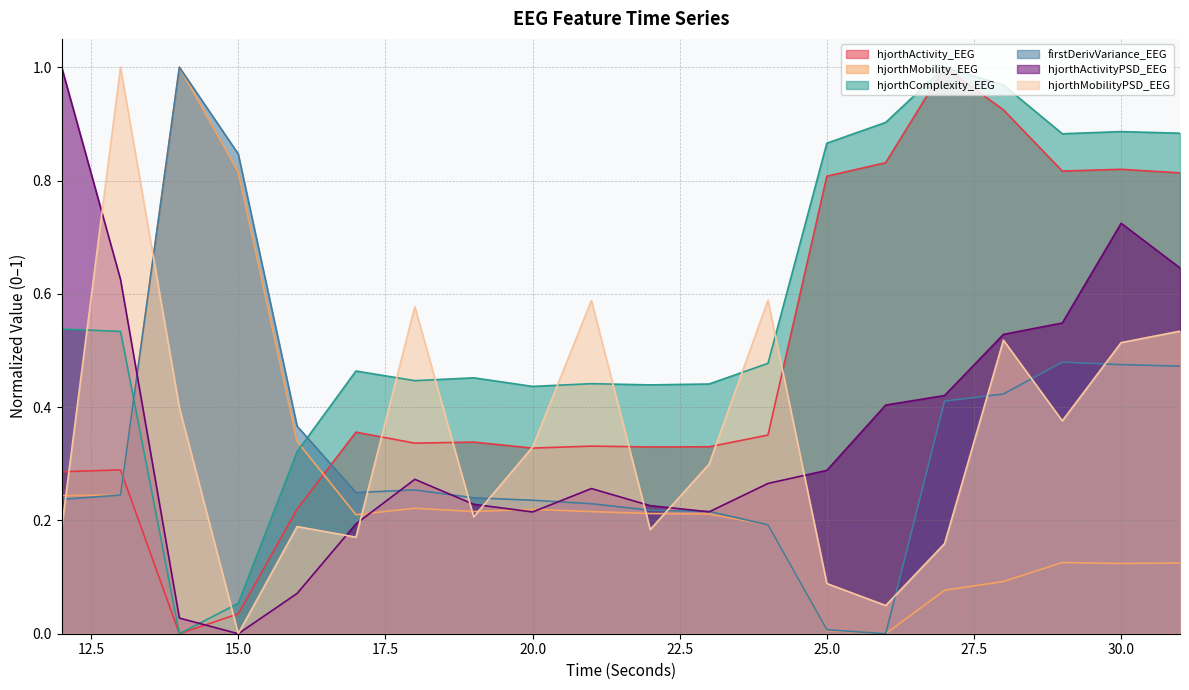

The value of hjorthMobilityPSD_EEG at 20.0 is 0.1. True or false?

False